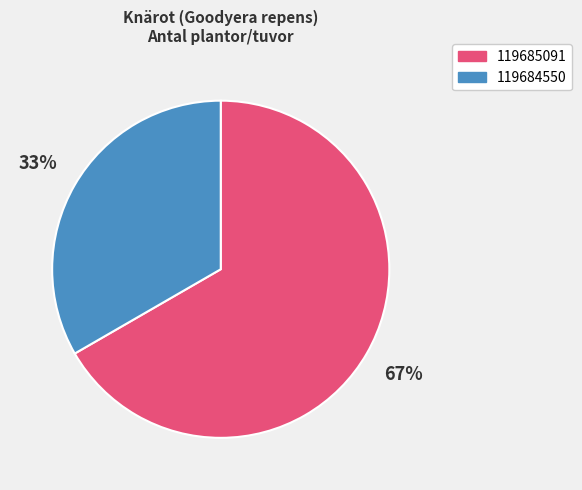

What is the ratio of the value at 119684550 to the value at 119685091?

0.5